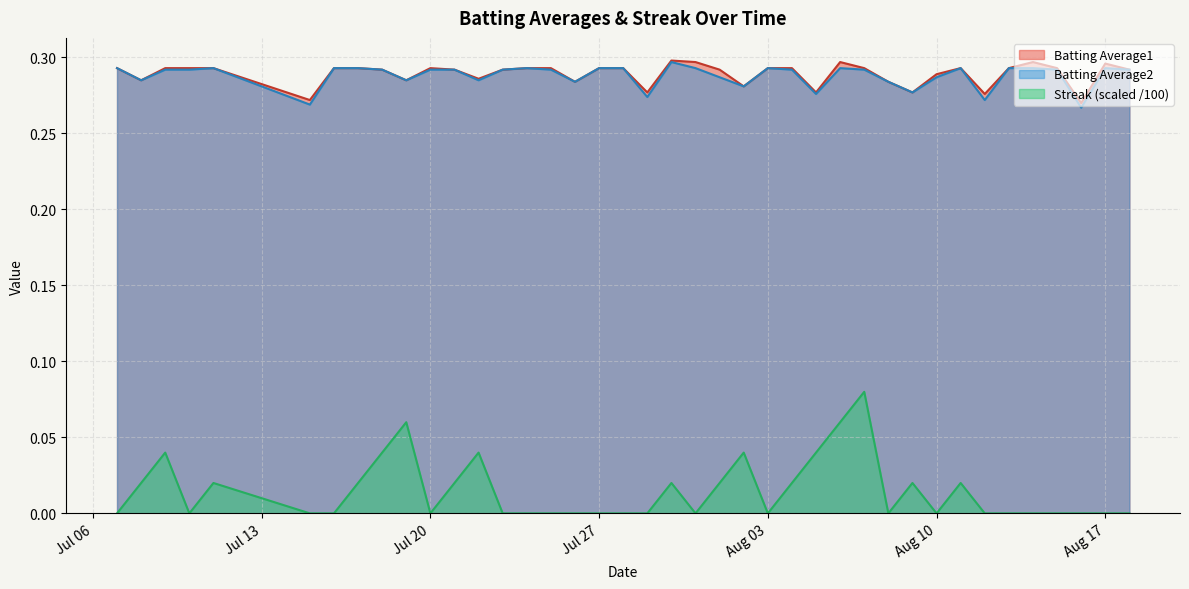

How many lines are shown in the chart?

3